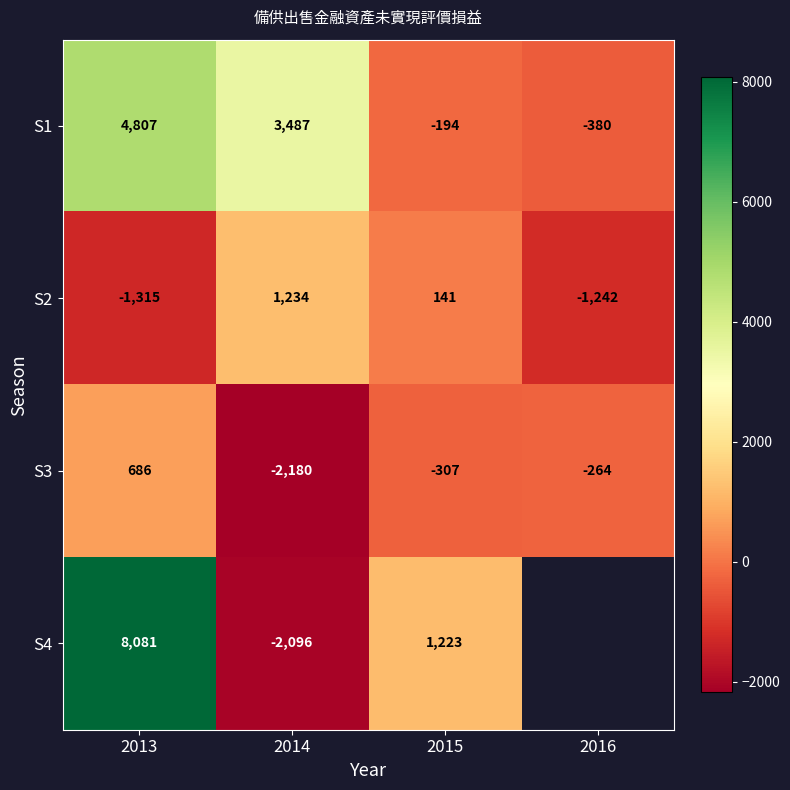

What is the minimum value shown in the chart?

-2180.0